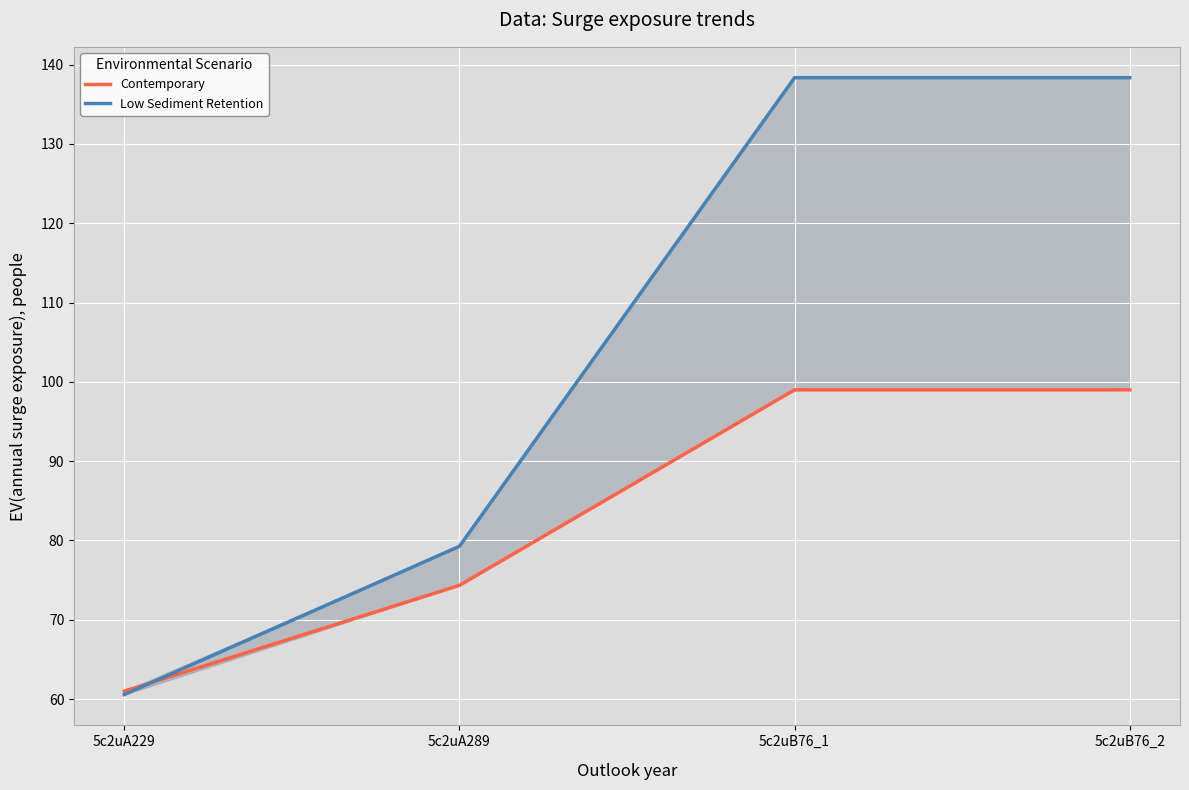

What value does the Low Sediment Retention series have at 5c2uB76_1?

138.4